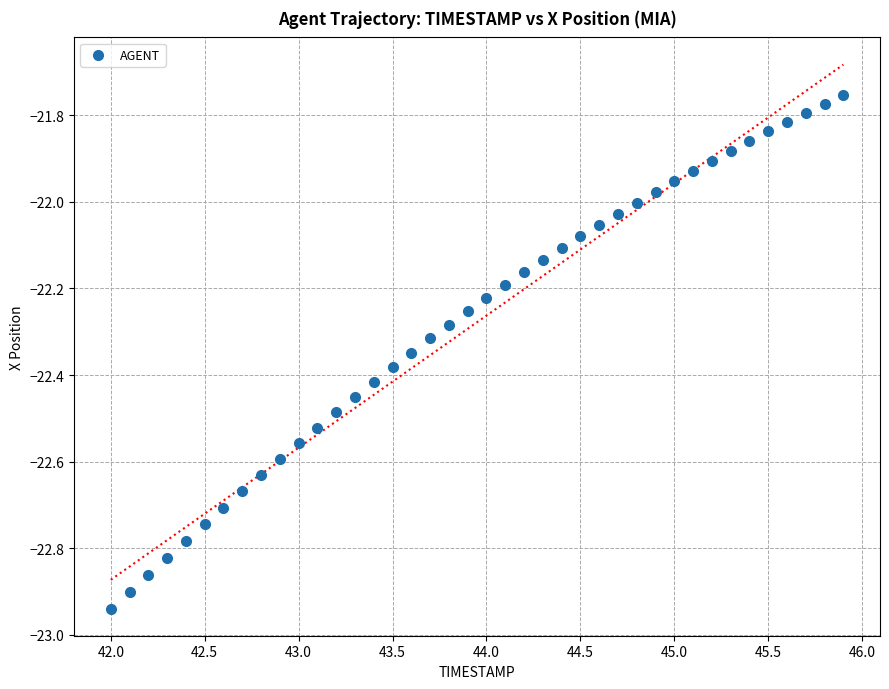

What is the range of Y values (max minus min)?

1.2